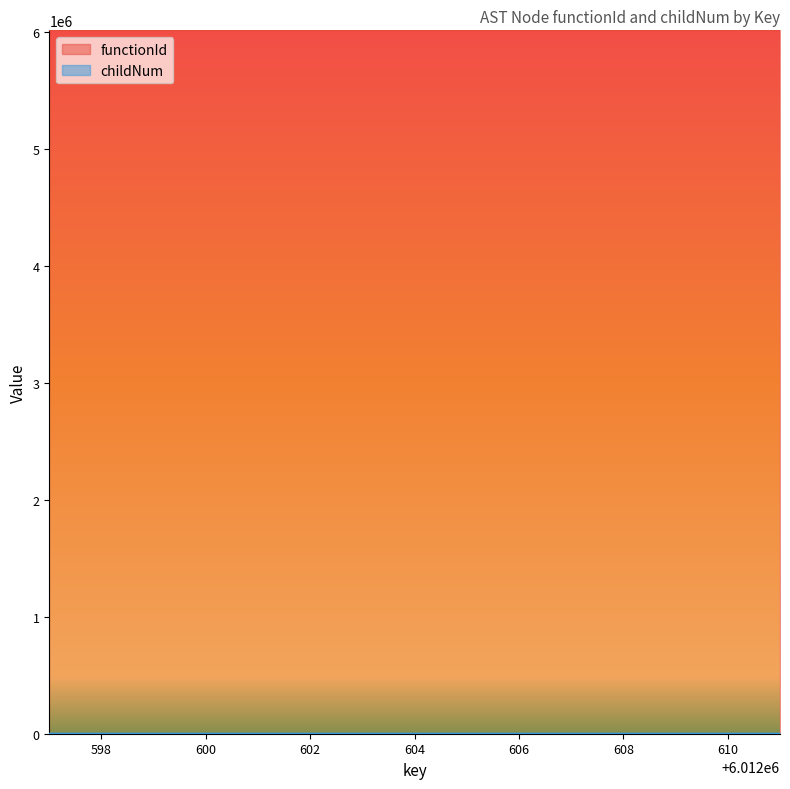

What is the maximum value shown in the chart?

6012596